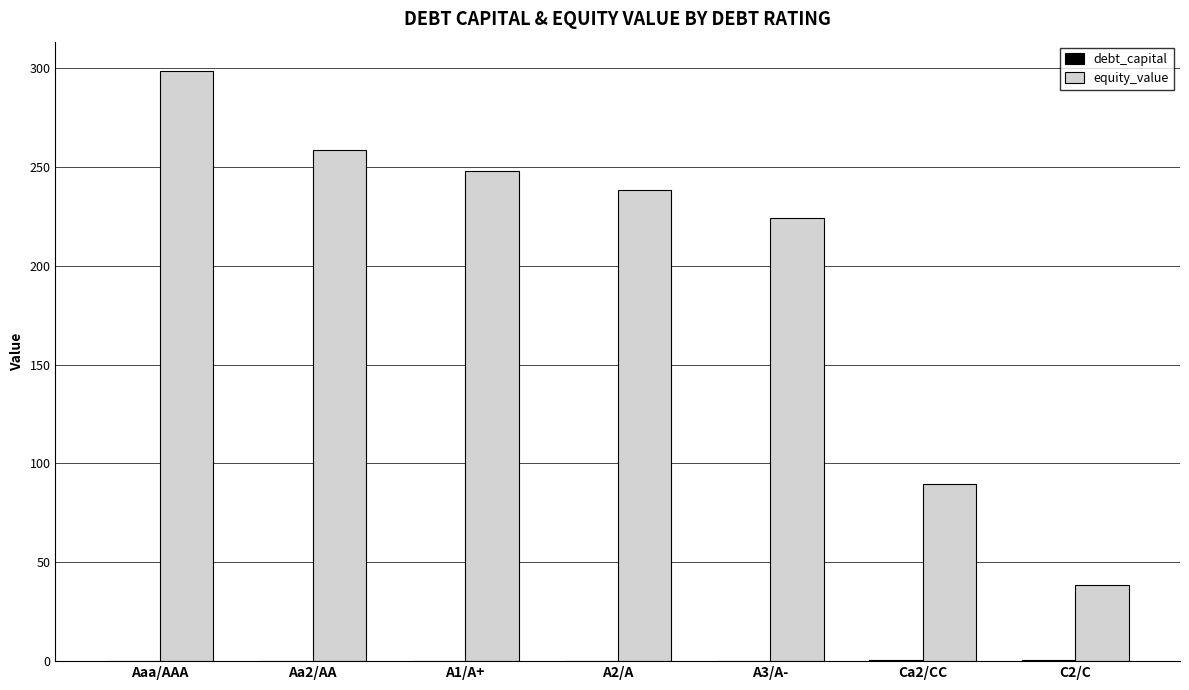

The value of equity_value at C2/C is 38.6. True or false?

True